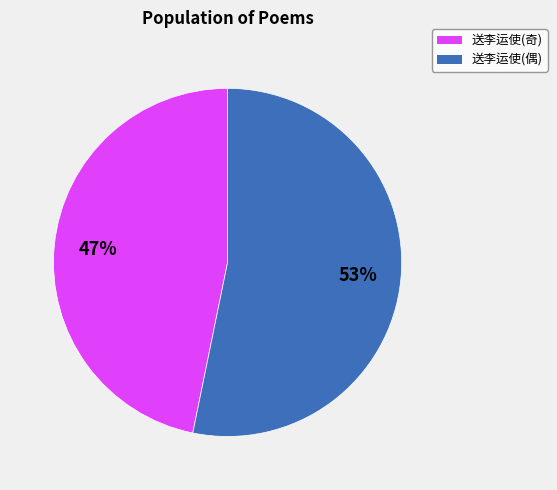

To the nearest percent, what percentage of the pie is 送李运使(奇)?

47%